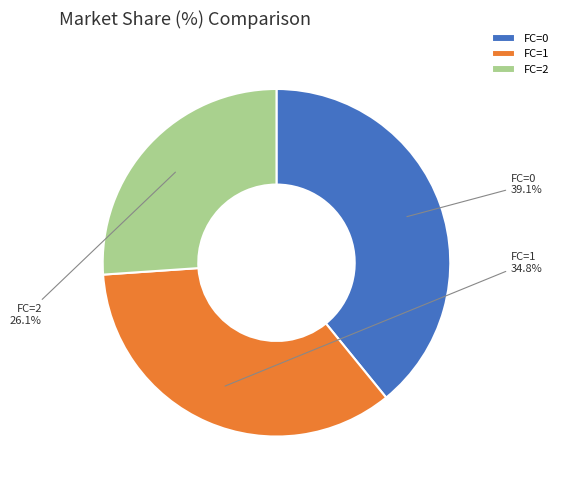

Count the number of slices in the pie.

3